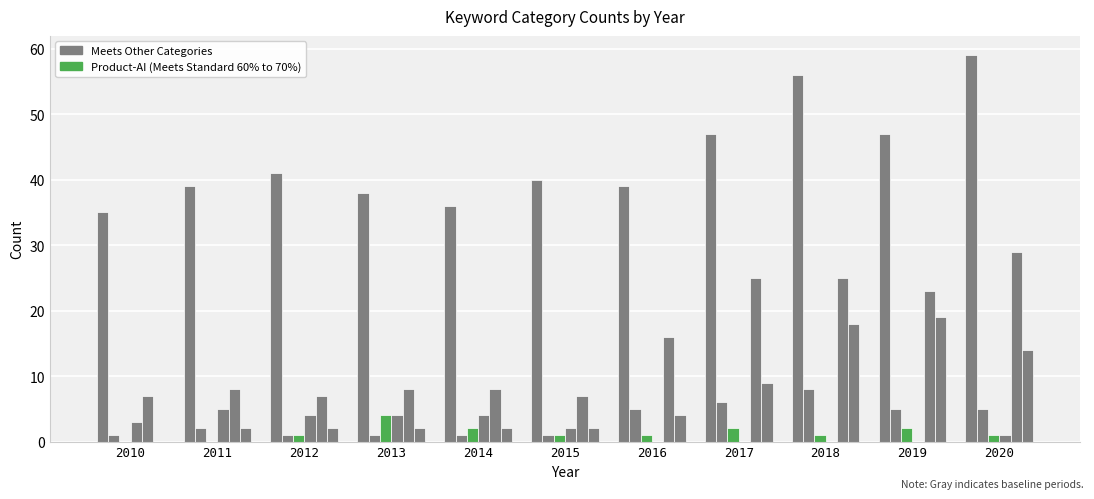

At which category is the sum across all series the highest?

2020